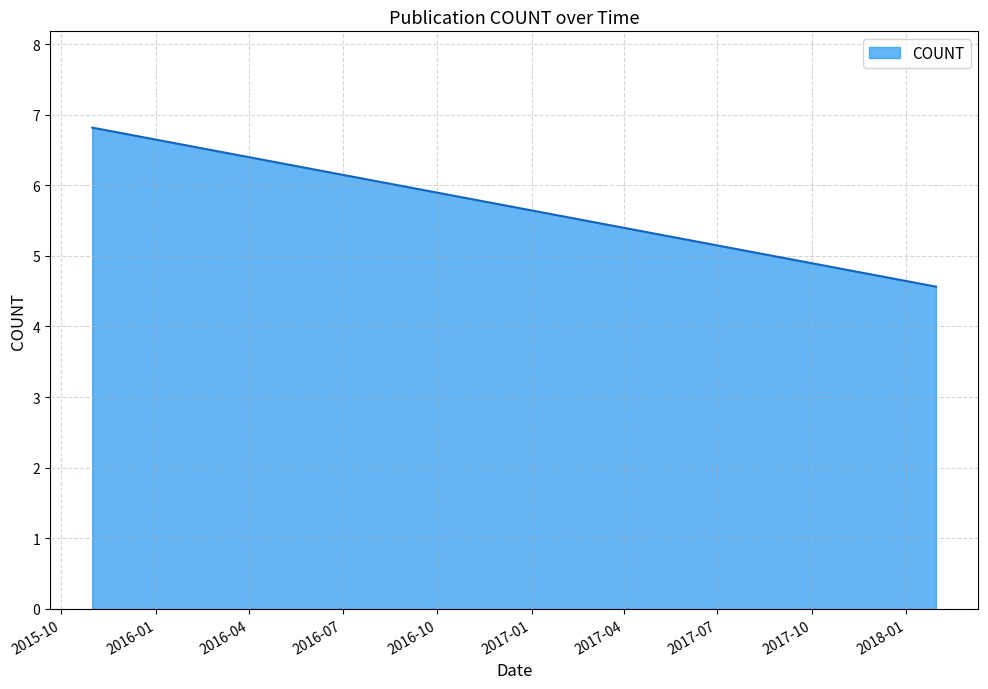

How many categories are shown in the chart?

4